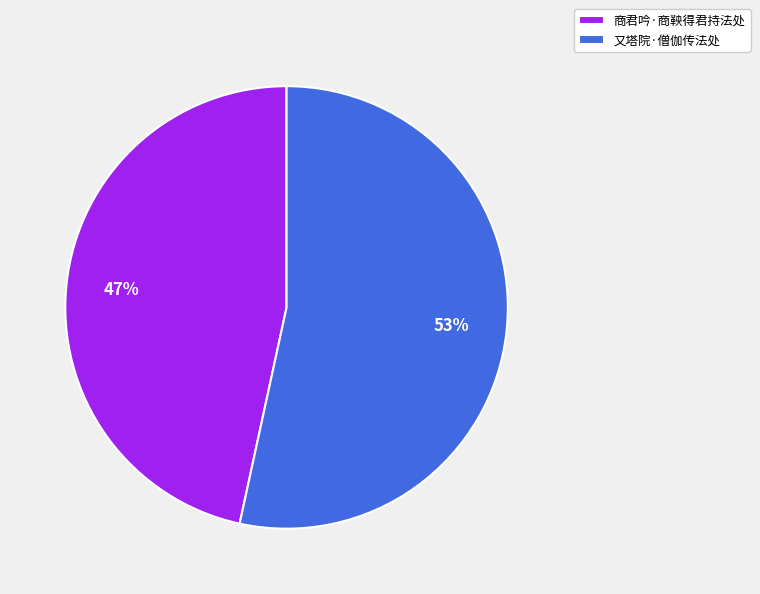

To the nearest percent, what is the combined percentage of 商君吟·商鞅得君持法处 and 又塔院·僧伽传法处?

100%